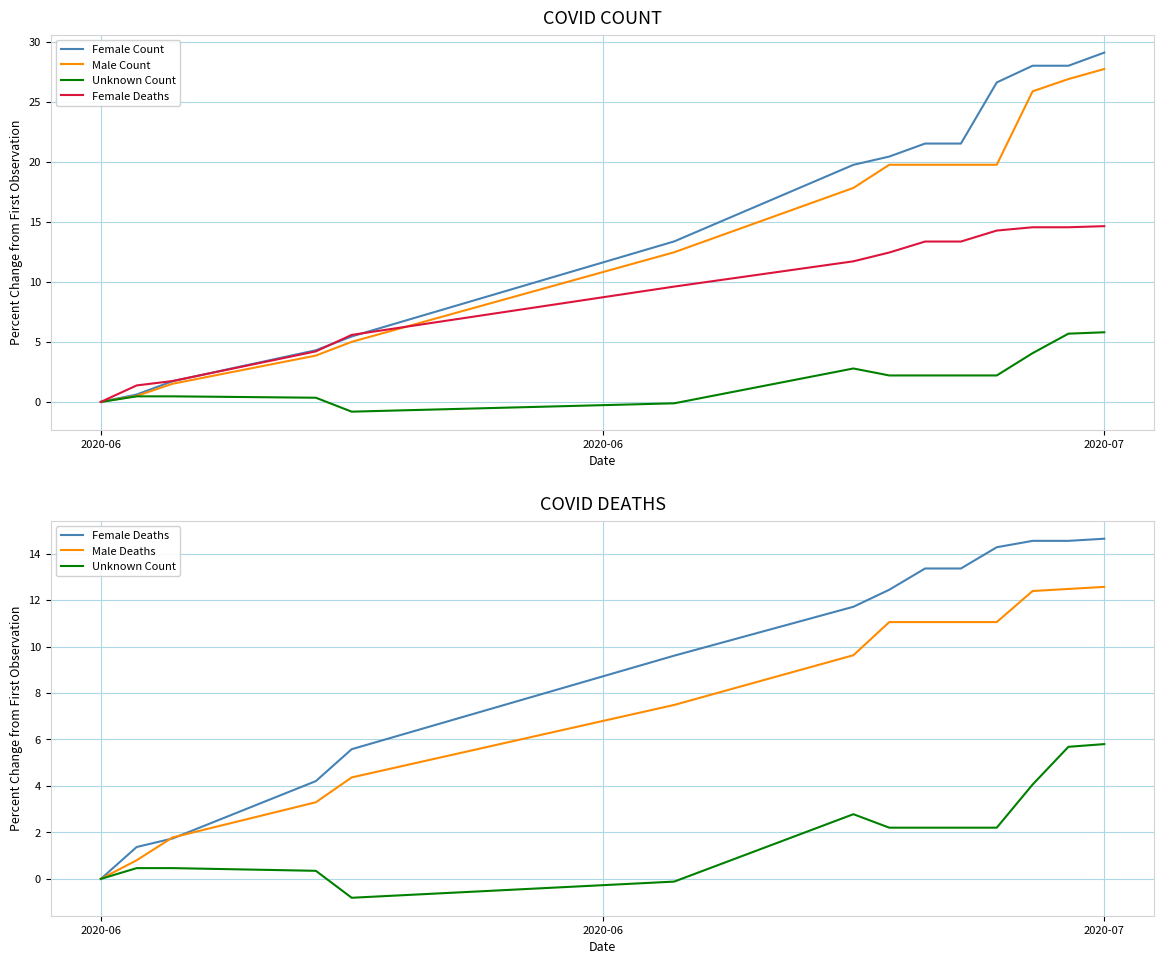

What is the value of the Male Count point at the 12th from the left?

25.9